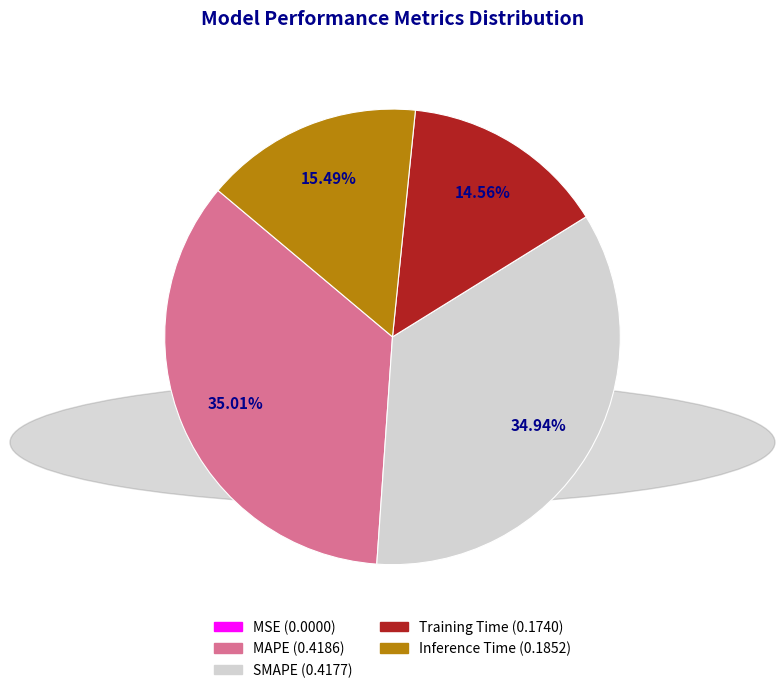

Combined, do Training Time and Inference Time account for over 50%?

No